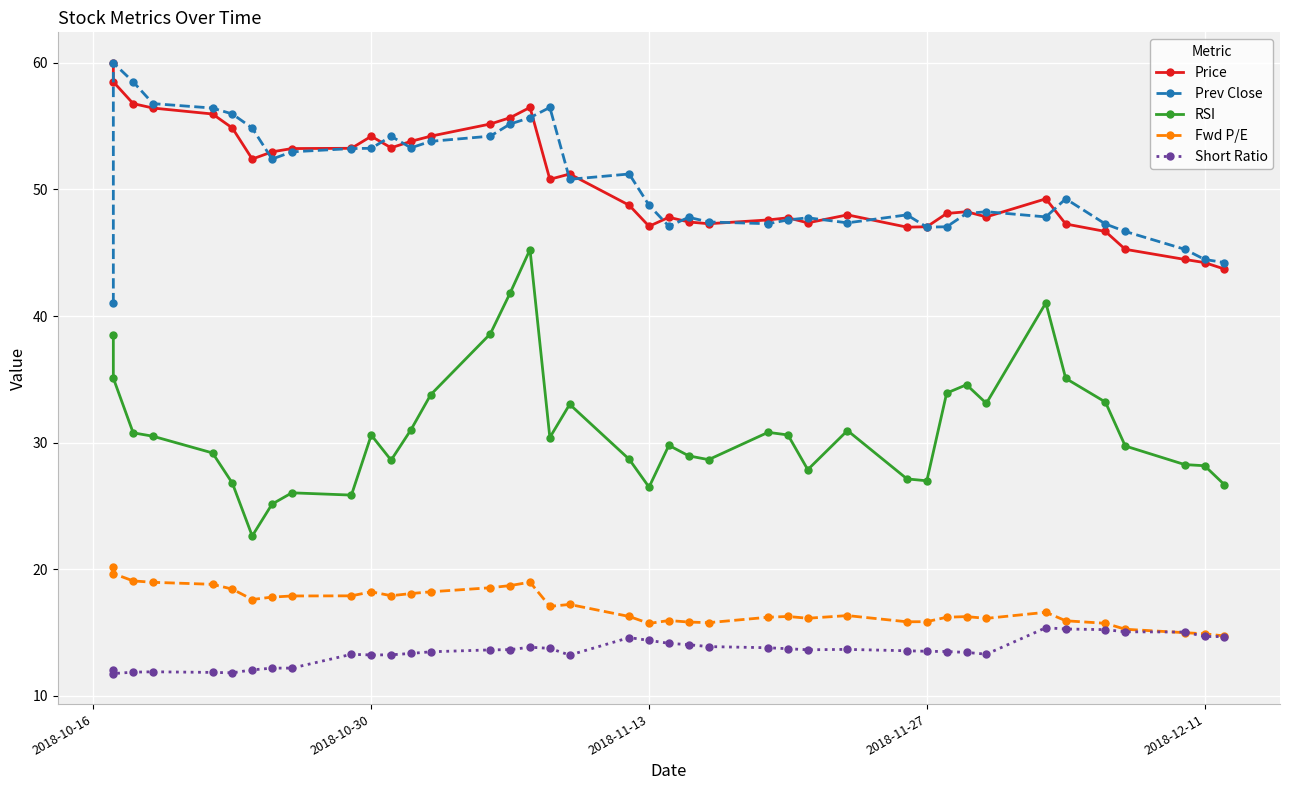

How many values in the RSI series exceed 30?

21